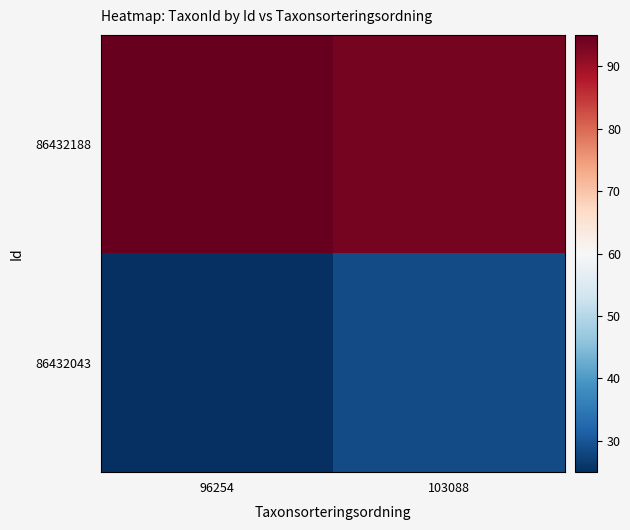

Which series changed the most between 96254 and 103088?

86432043